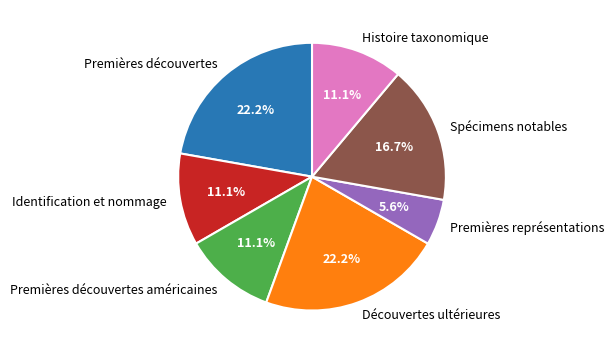

To the nearest percent, what is the average slice percentage?

14%